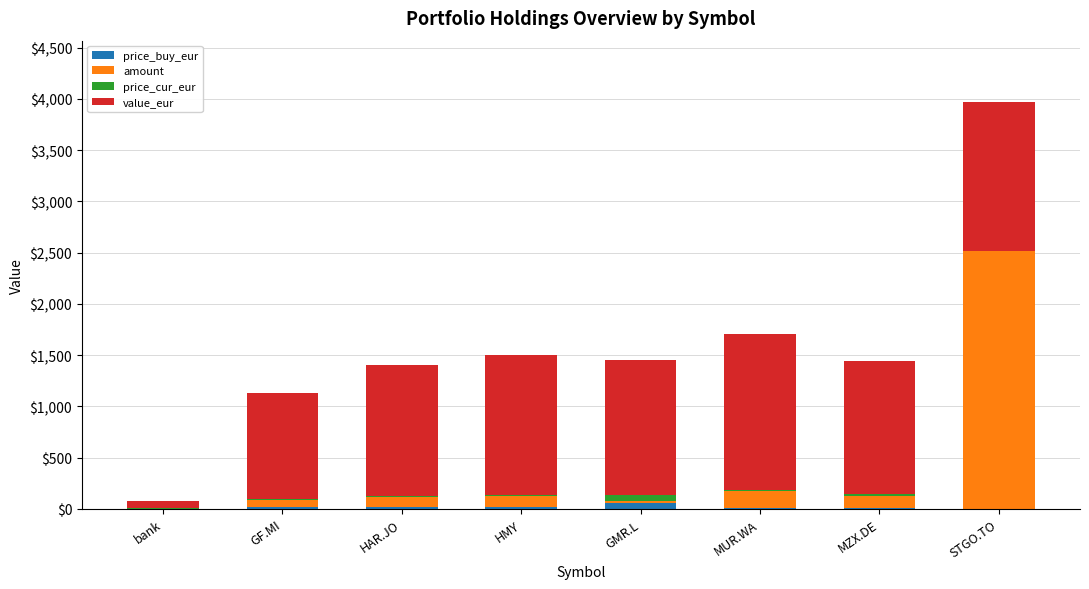

How many categories are shown in the chart?

8